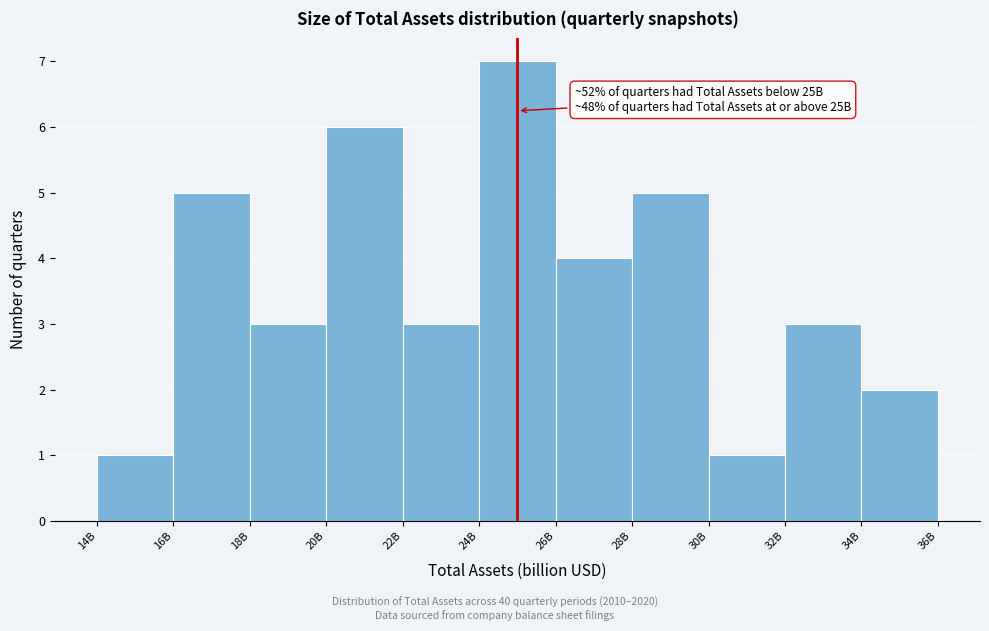

Reading right to left, list all the values displayed in this chart.

34B=2	32B=3	30B=1	28B=5	26B=4	24B=7	22B=3	20B=6	18B=3	16B=5	14B=1